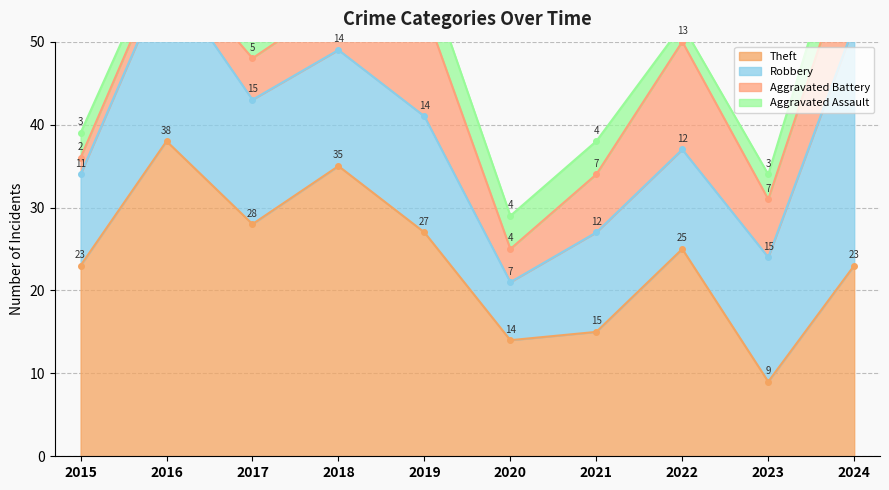

Reading left to right, what are all the values shown in this chart?

Theft: 2015=23	2016=38	2017=28	2018=35	2019=27	2020=14	2021=15	2022=25	2023=9	2024=23
Robbery: 2015=11	2016=20	2017=15	2018=14	2019=14	2020=7	2021=12	2022=12	2023=15	2024=29
Aggravated Battery: 2015=2	2016=2	2017=5	2018=6	2019=13	2020=4	2021=7	2022=13	2023=7	2024=10
Aggravated Assault: 2015=3	2016=2	2017=5	2018=2	2019=5	2020=4	2021=4	2022=2	2023=3	2024=6